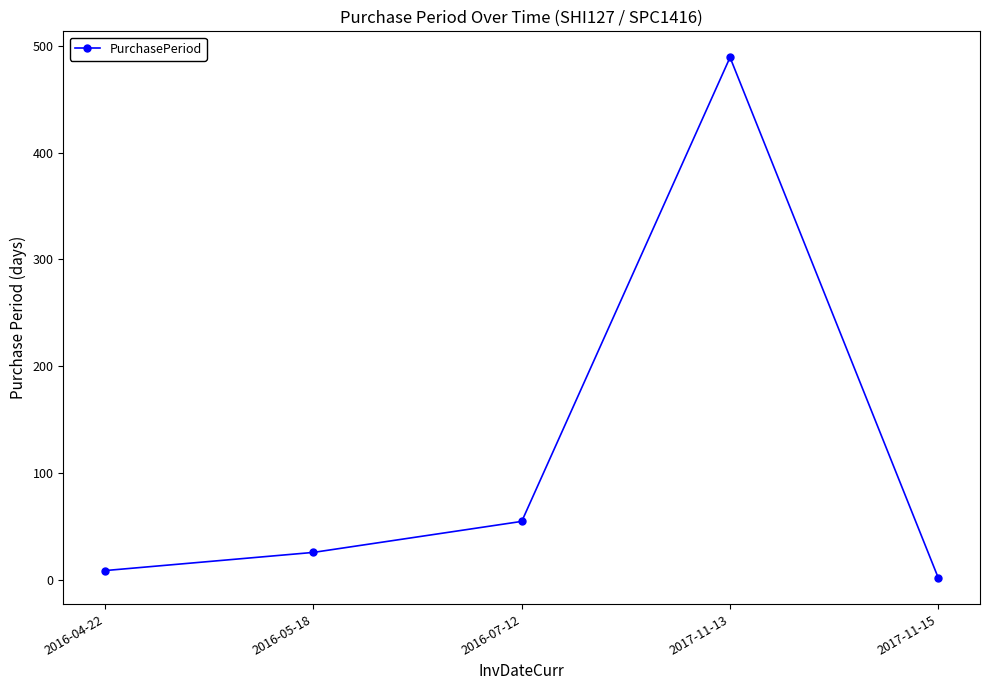

True or false: the data shows 9 at 2016-04-22.

True